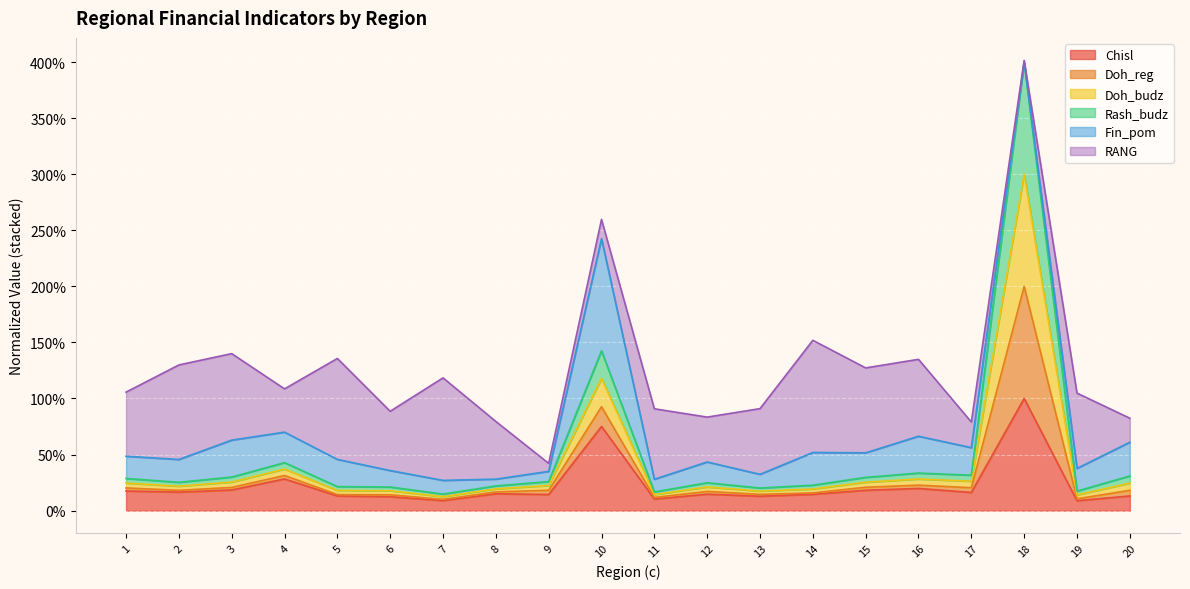

True or false: Chisl and Doh_budz cross at least once.

False